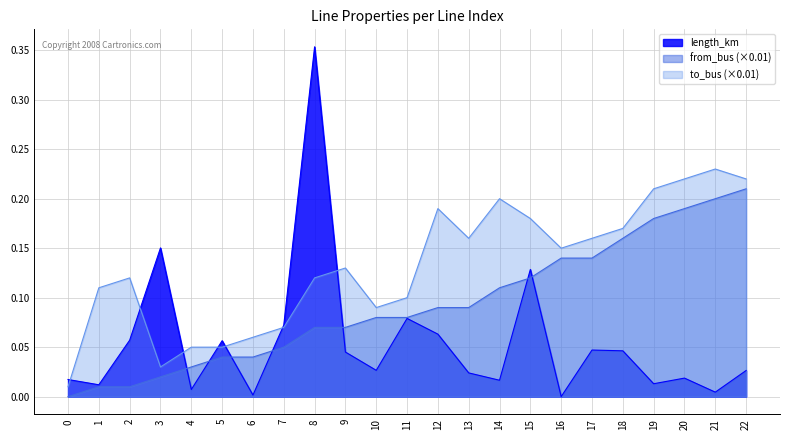

What is the difference between the second highest and minimum values in the length_km series?

0.2